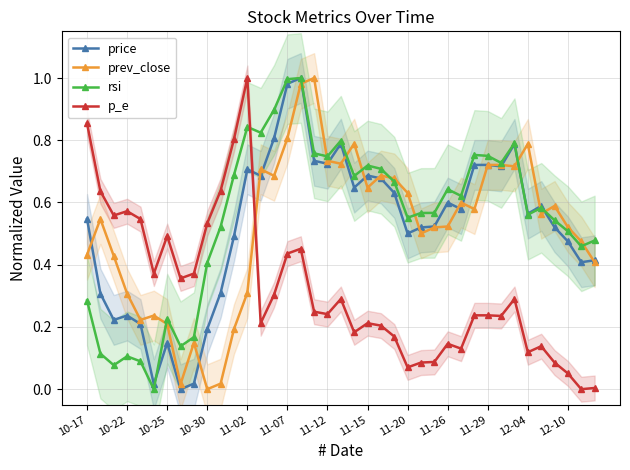

Which category has the highest value in the p_e series?

11-02